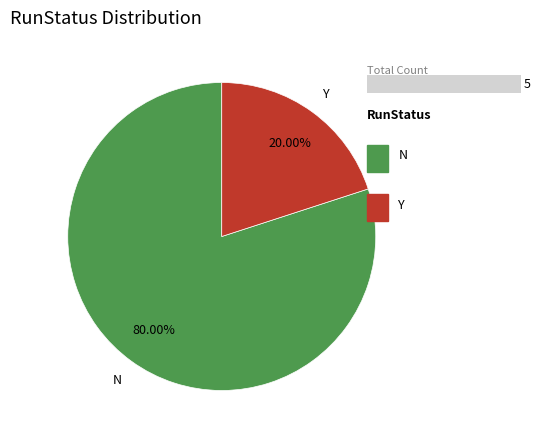

To the nearest percent, what is the difference between the N and Y slice percentages?

60%